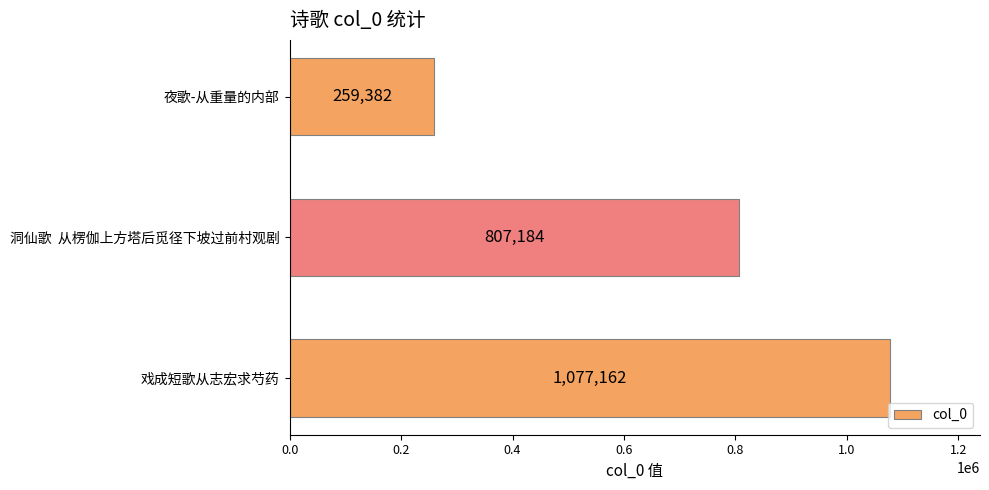

The value at 夜歌-从重量的内部 is 144442. True or false?

False